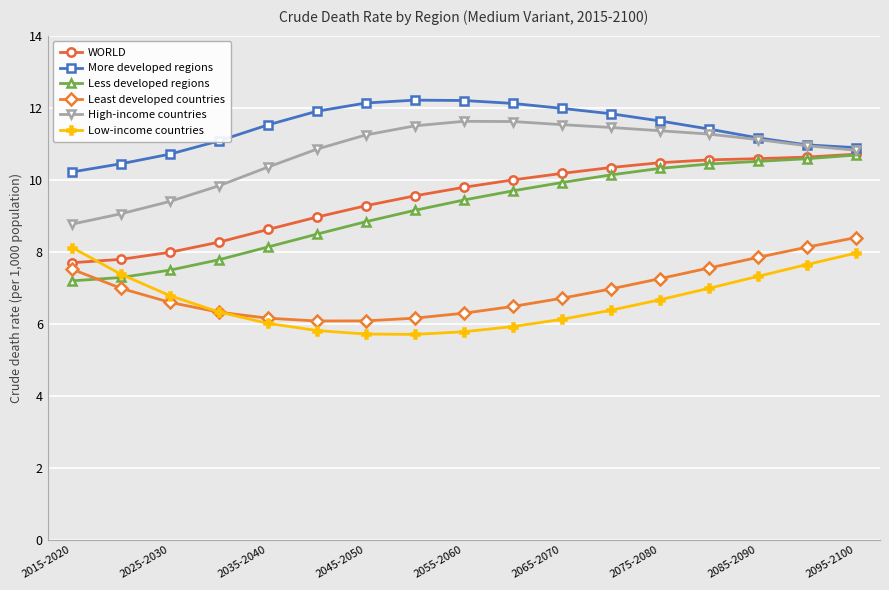

Which series has the widest spread of values?

Less developed regions